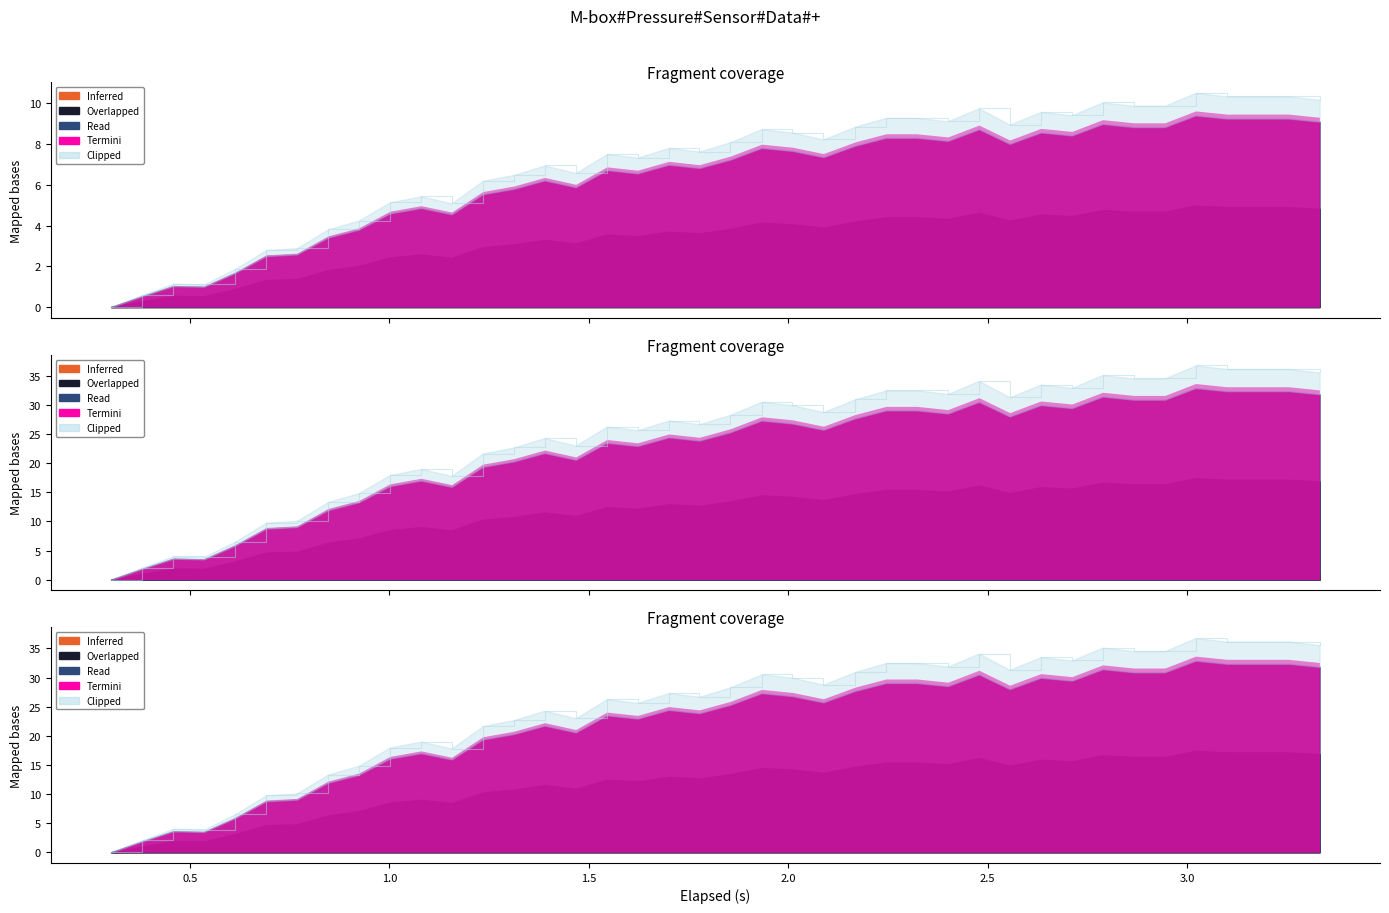

What is the value of the 15th point from the left?

24.3